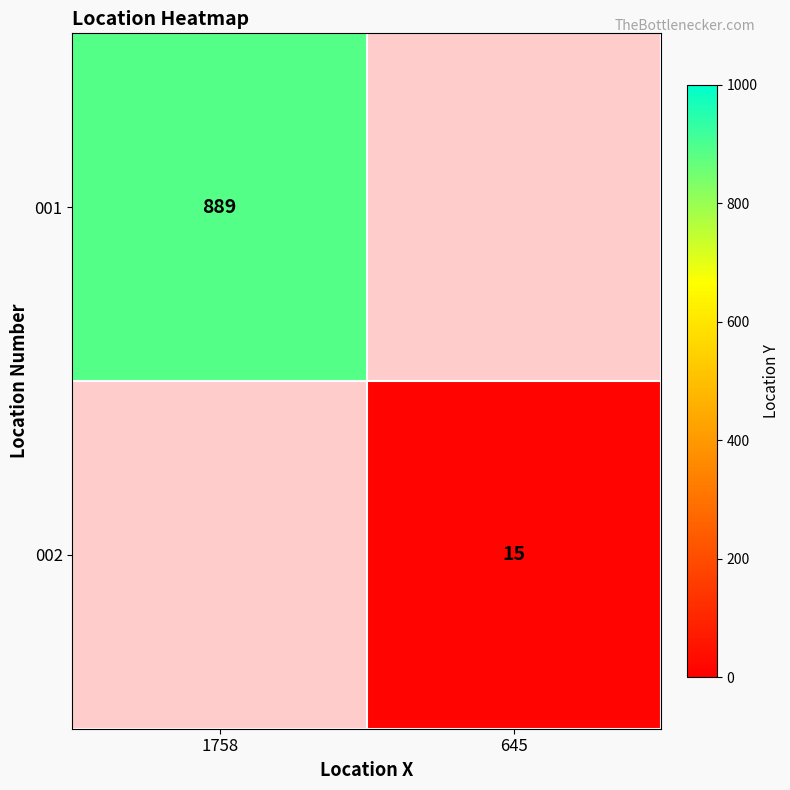

Is the value of 001 at 1758 greater than the value of 002 at 645?

Yes